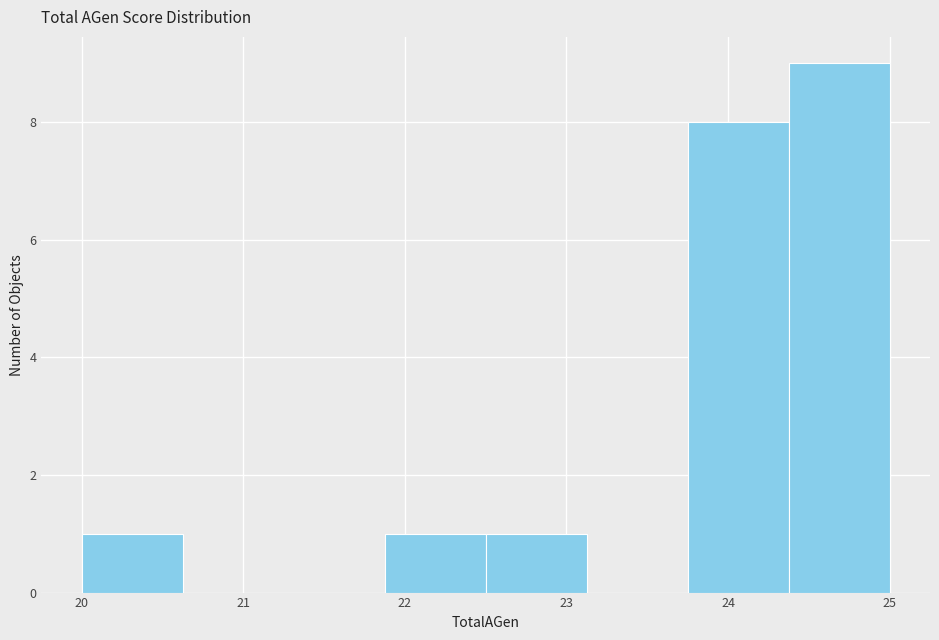

Over which range of the x-axis is the bar tallest?

24.4 to 25.0